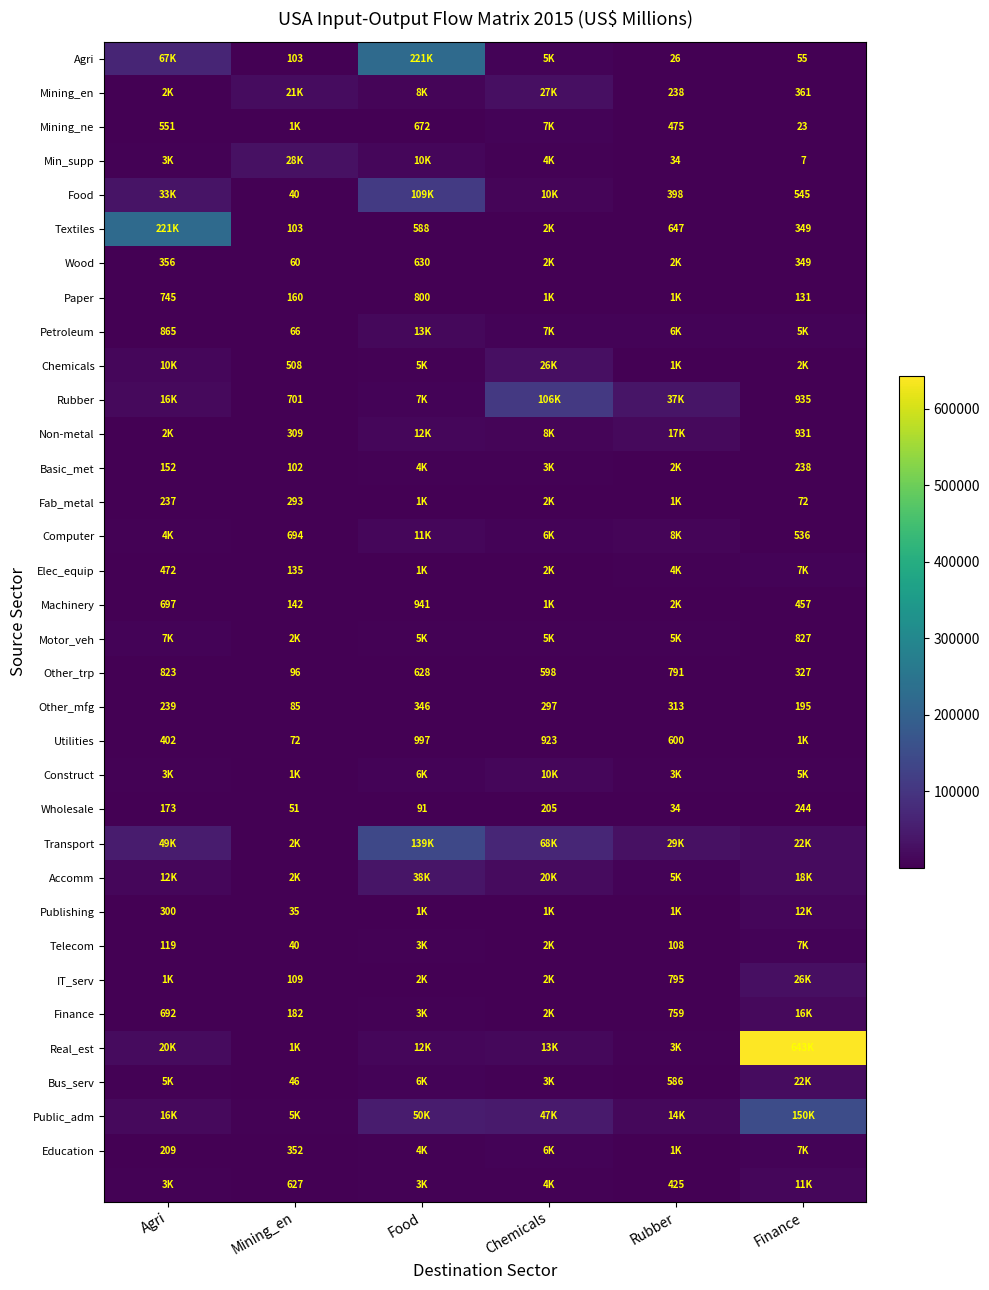

What is the difference between the maximum and minimum values in the Wholesale series?

210.0